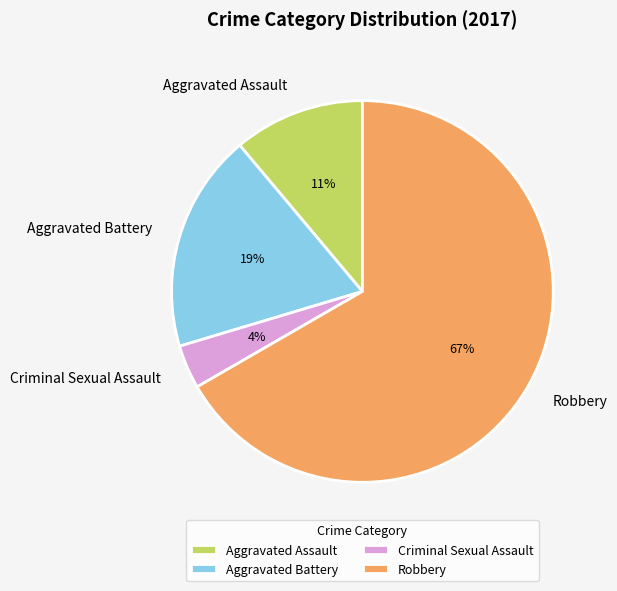

True or false: Robbery accounts for 79% of the total.

False